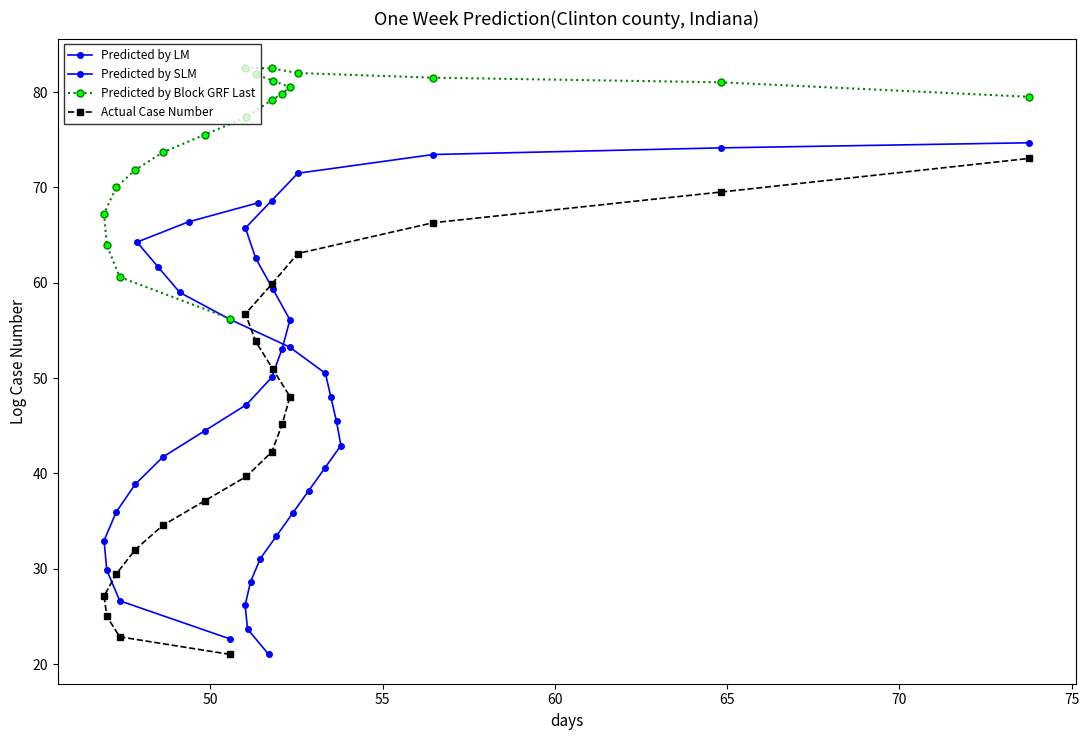

True or false: Predicted by LM has more than 0 points higher than both neighbors.

False